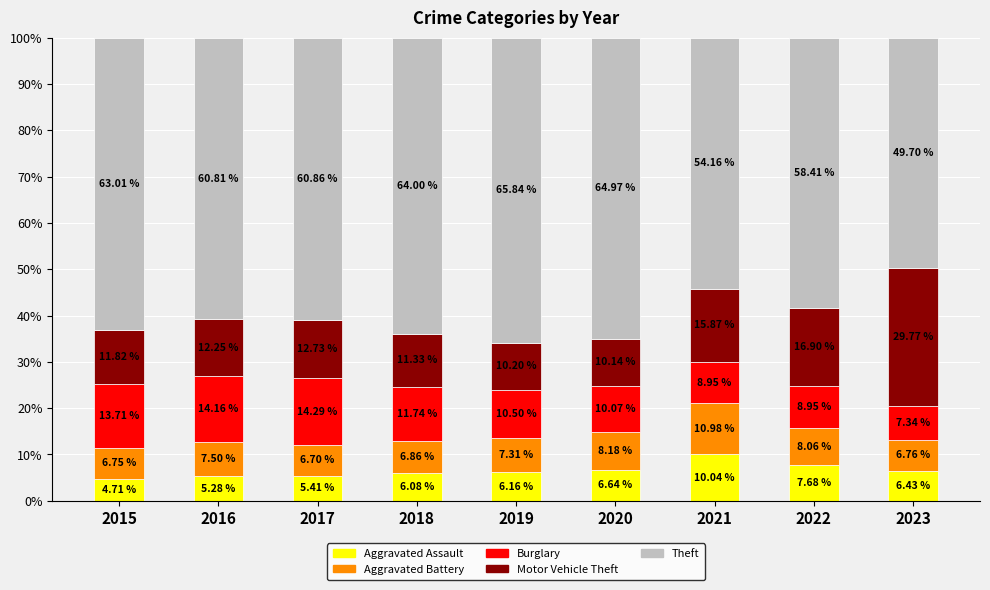

What is the total value across all series at 2022?

100.0